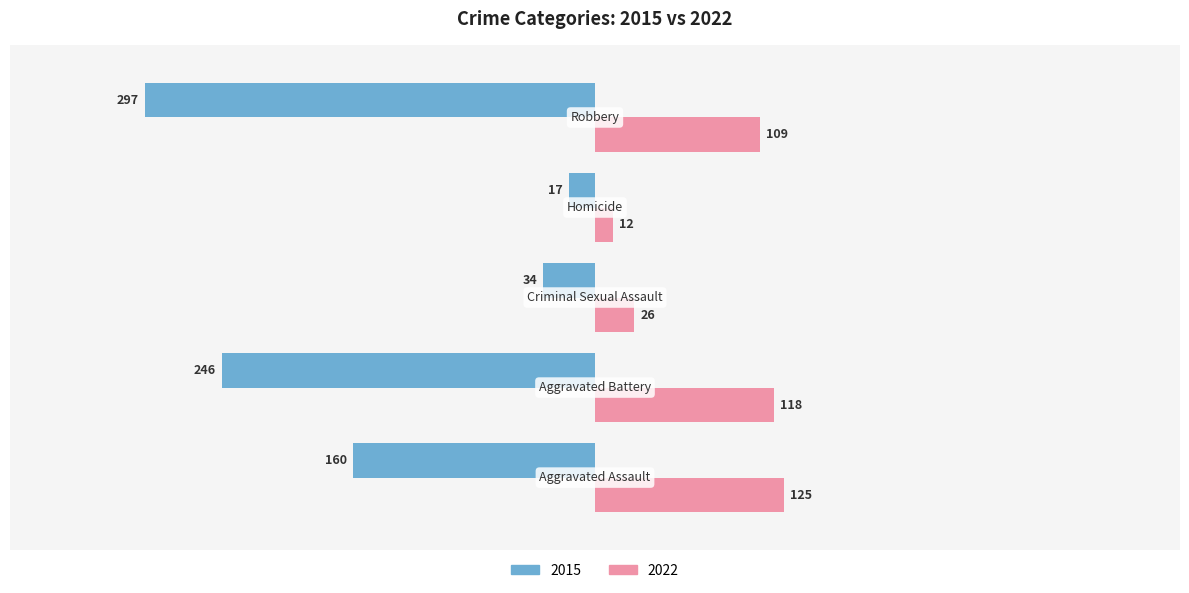

What is the difference between the maximum and minimum values in the 2022 series?

113